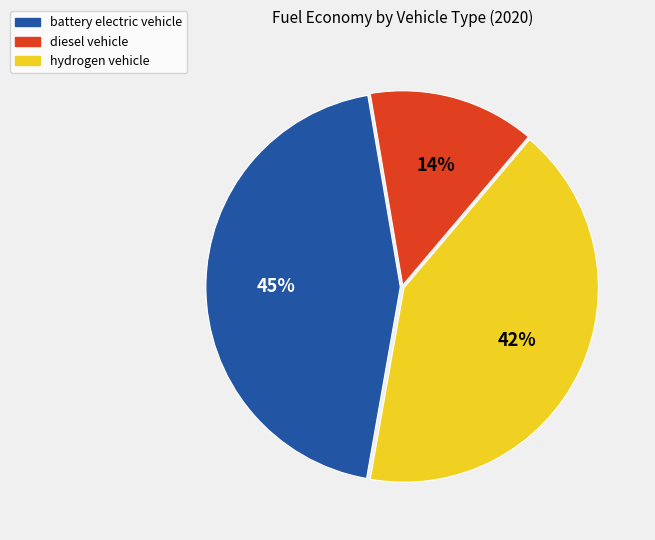

Which category has the smallest portion of the pie?

diesel vehicle